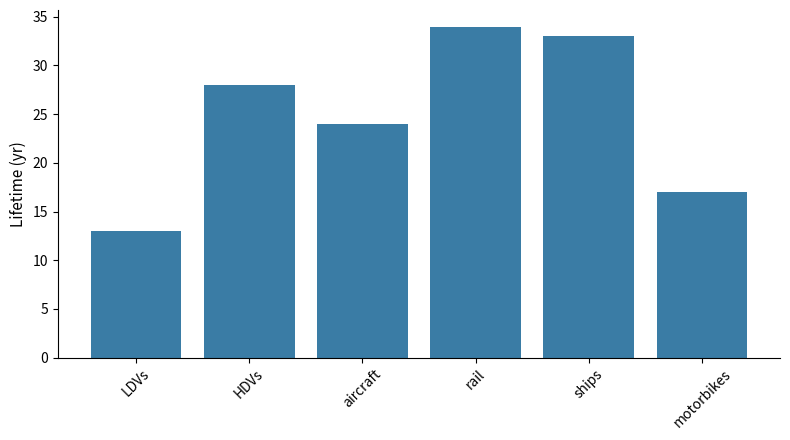

Approximately how many times larger is the value at aircraft compared to rail?

0.7